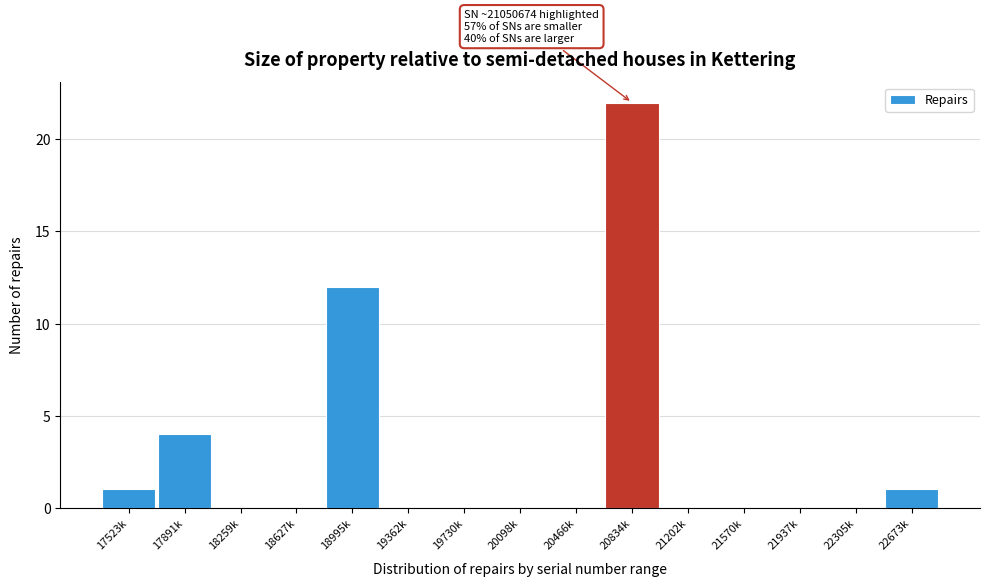

Reading left to right, list all the values displayed in this chart.

17523k=1	17891k=4	18259k=0	18627k=0	18995k=12	19362k=0	19730k=0	20098k=0	20466k=0	20834k=22	21202k=0	21570k=0	21937k=0	22305k=0	22673k=1